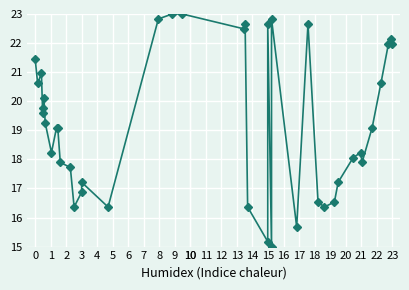

How many points are higher than both their immediate neighbors (excluding endpoints)?

9